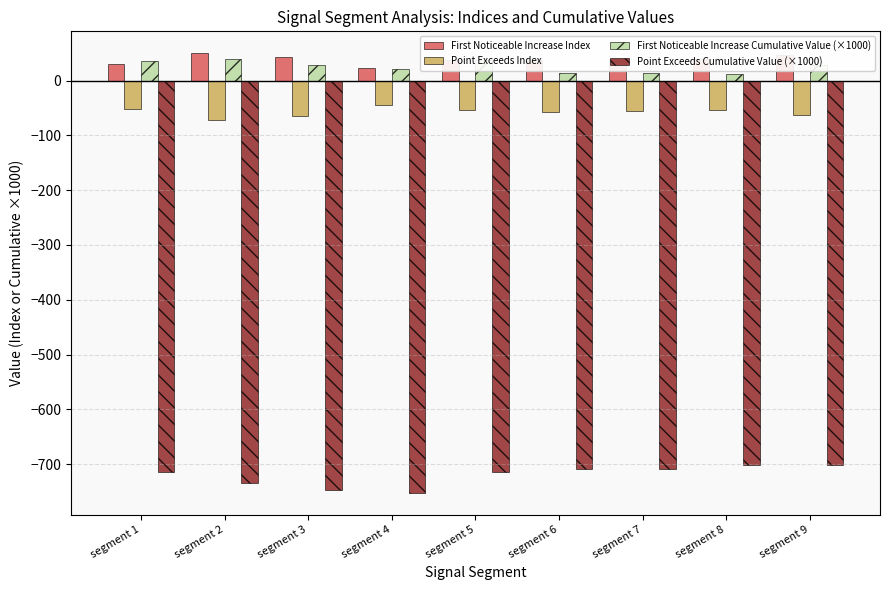

At which label does Point Exceeds Index first exceed -55?

segment 1